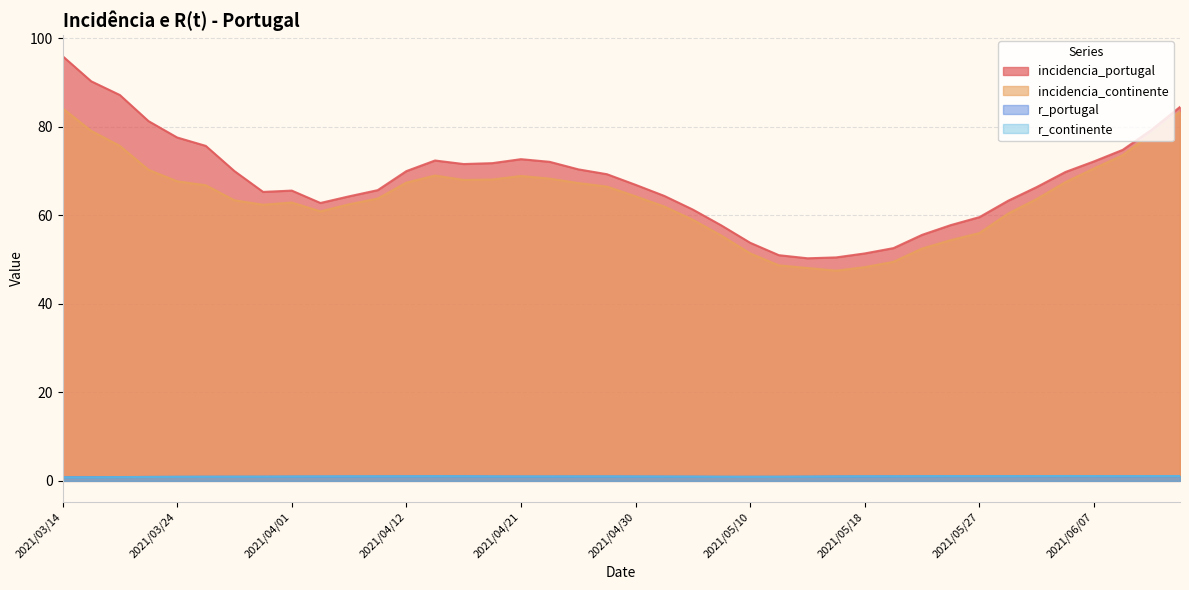

What is the maximum value shown in the chart?

96.0